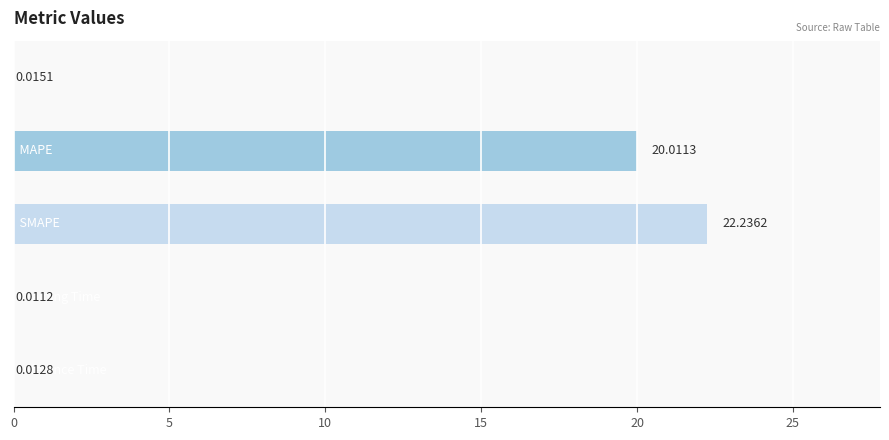

What is the sum of all values?

42.3